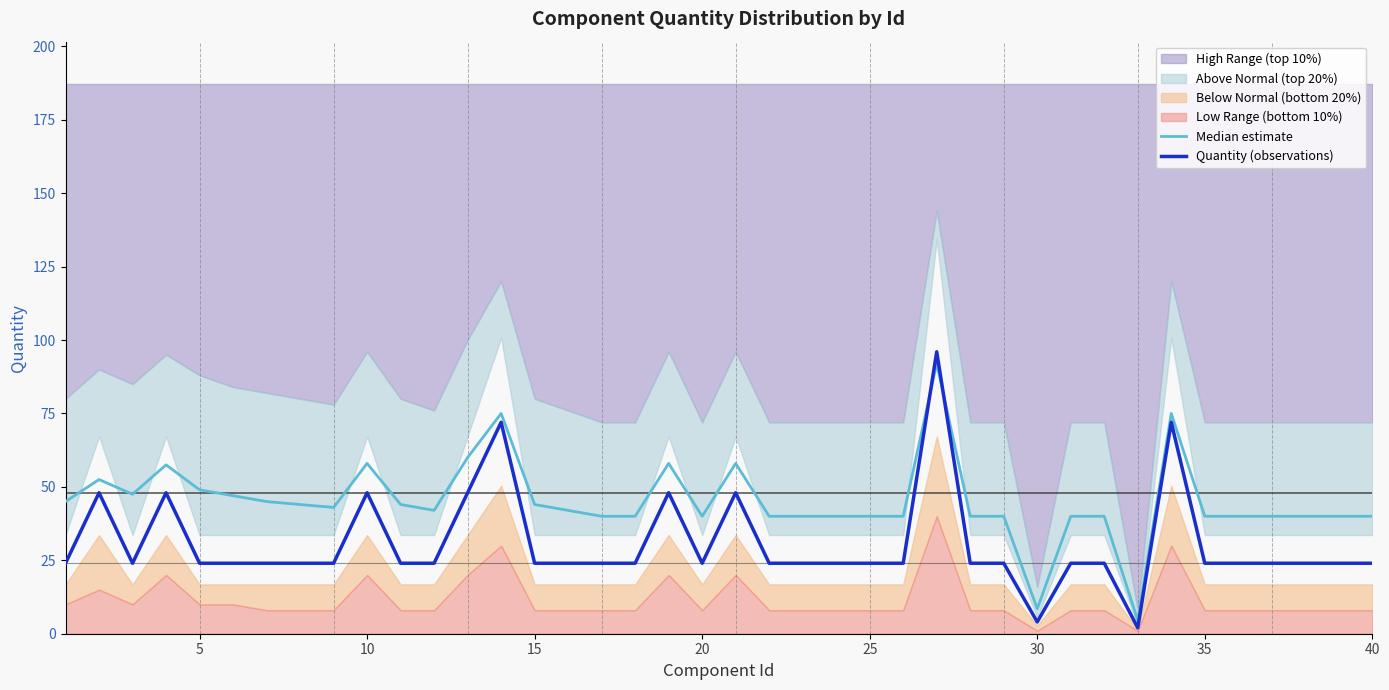

Reading right to left, transcribe all the data shown in this chart.

Median estimate: 40.0	40.0	40.0	40.0	40.0	40.0	75.0	4.5	40.0	40.0	8.5	40.0	40.0	92.0	40.0	40.0	40.0	40.0	40.0	58.0	40.0	58.0	40.0	40.0	42.0	44.0	75.0	60.0	42.0	44.0	58.0	43.0	44.0	45.0	47.0	49.0	57.5	47.5	52.5	45.0
Quantity (observations): 24.0	24.0	24.0	24.0	24.0	24.0	72.0	2.0	24.0	24.0	4.0	24.0	24.0	96.0	24.0	24.0	24.0	24.0	24.0	48.0	24.0	48.0	24.0	24.0	24.0	24.0	72.0	48.0	24.0	24.0	48.0	24.0	24.0	24.0	24.0	24.0	48.0	24.0	48.0	24.0